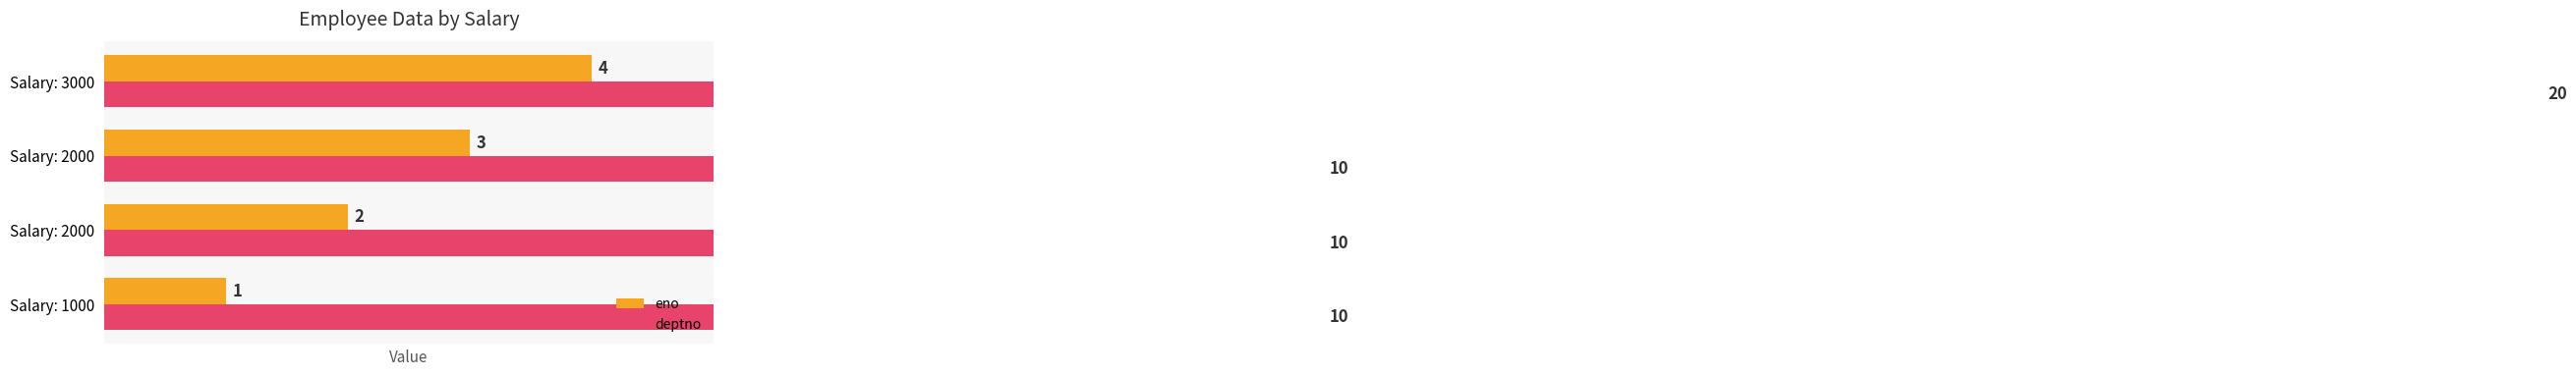

What is the value of the deptno bar at the 1st from the left?

10